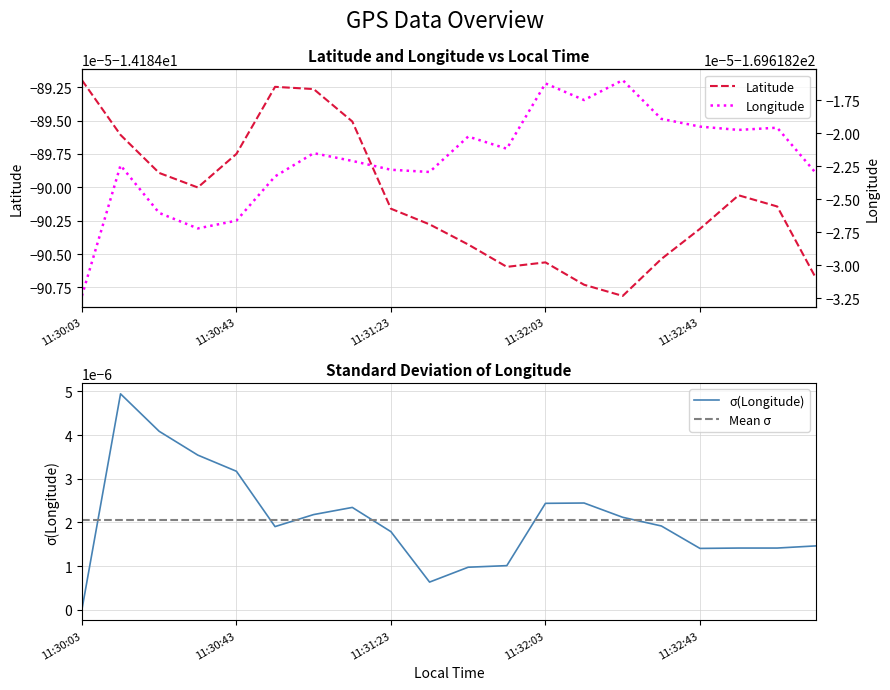

True or false: Longitude and Latitude cross at least once.

False